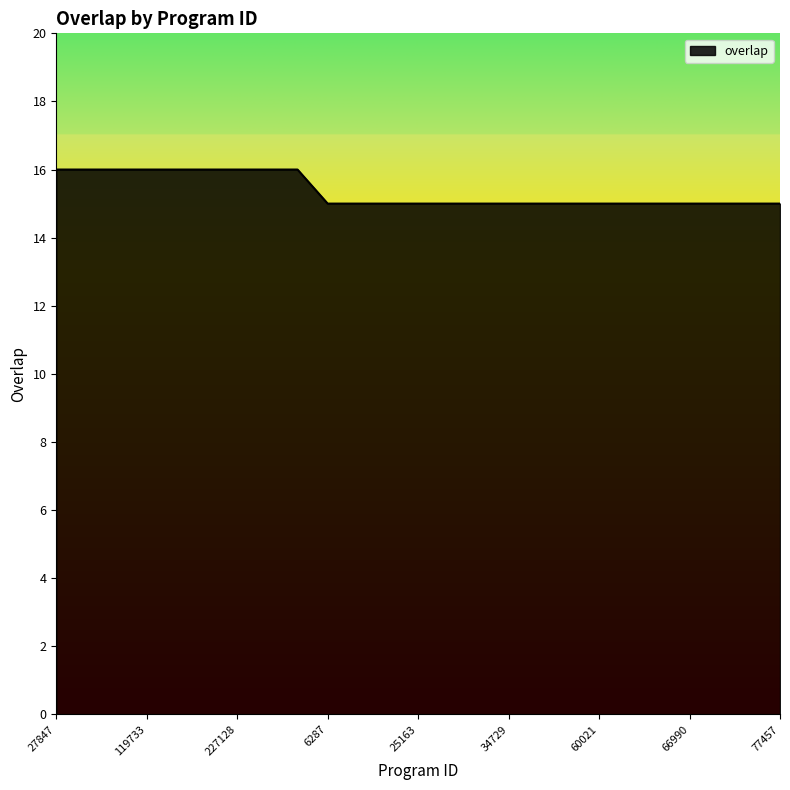

What is the greatest value displayed?

16